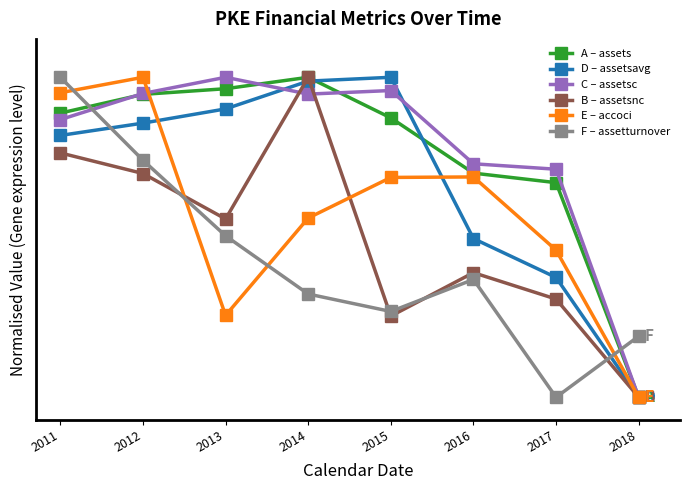

Does the chart have visible grid lines?

No